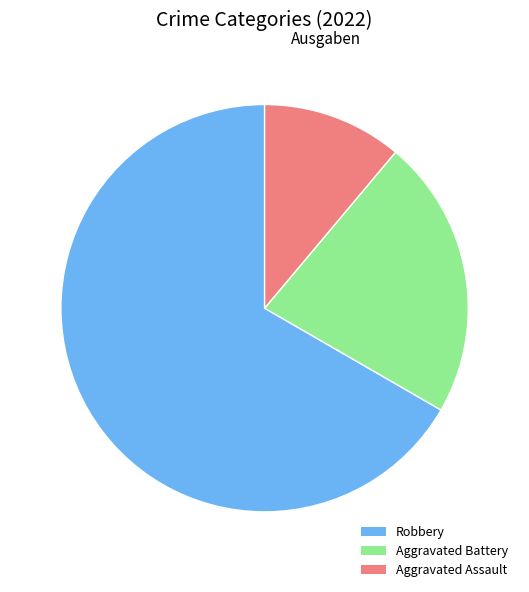

How many slices are in this pie chart?

3